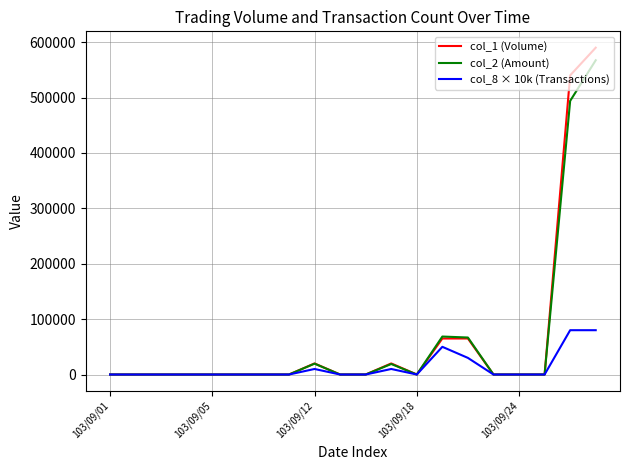

Which series has the largest range (max minus min)?

col_1 (Volume)